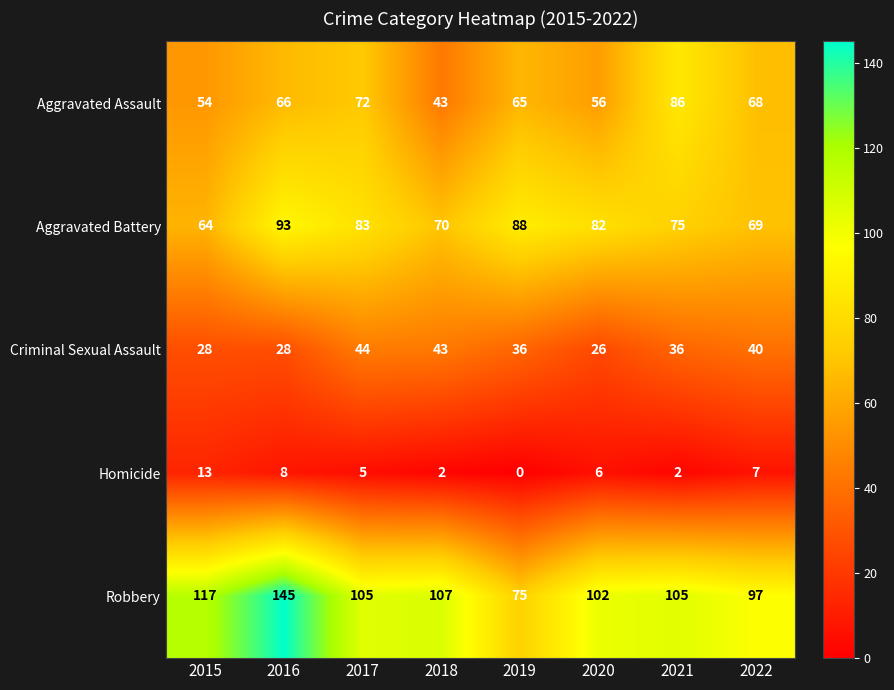

What is the spread (max minus min) of values at 2020?

96